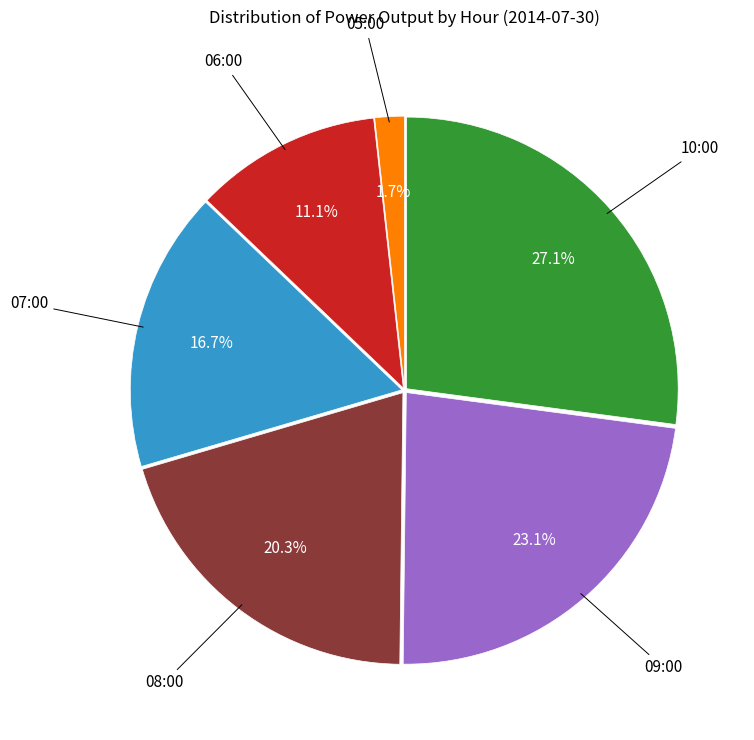

Is there any slice that represents more than half of the pie?

No